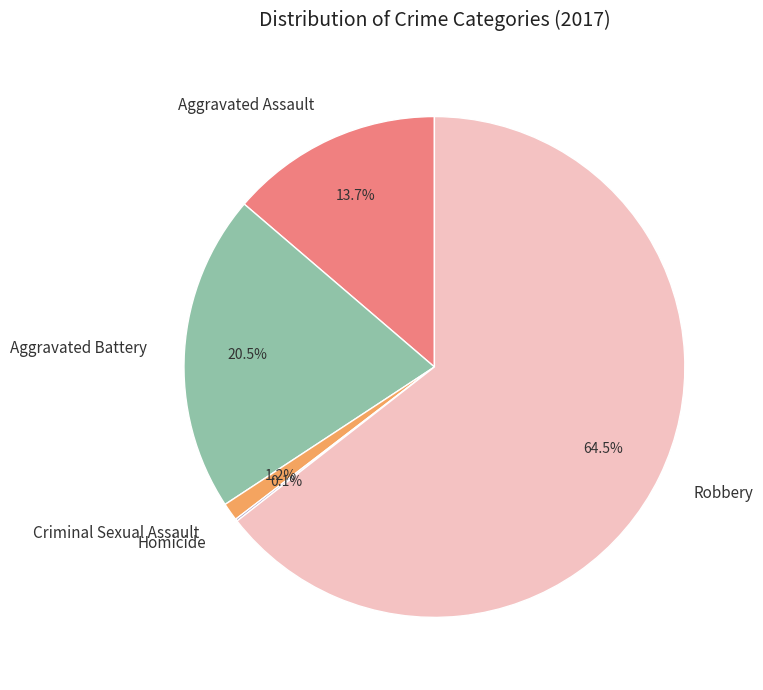

Which category has the biggest portion of the pie?

Robbery